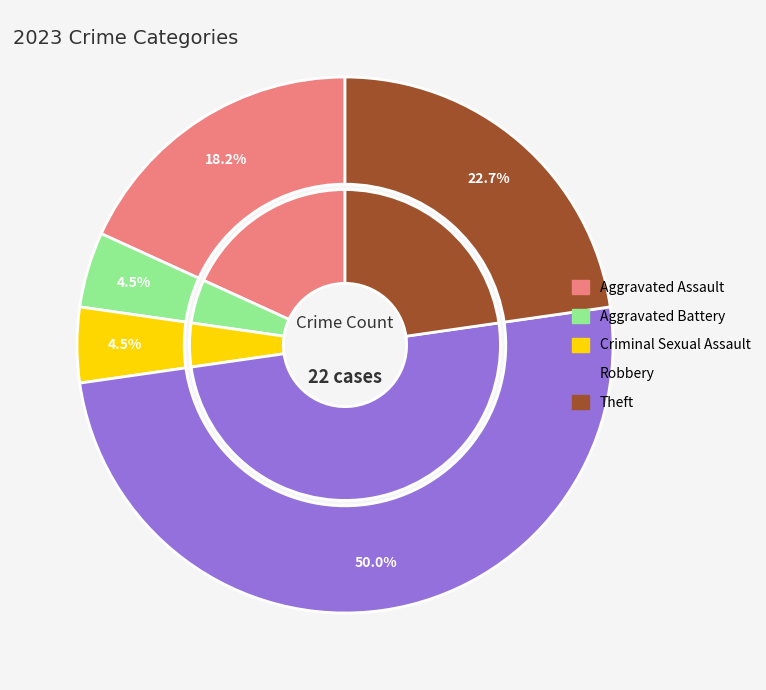

Approximately how many times larger is the value at Theft compared to Aggravated Battery?

5.0